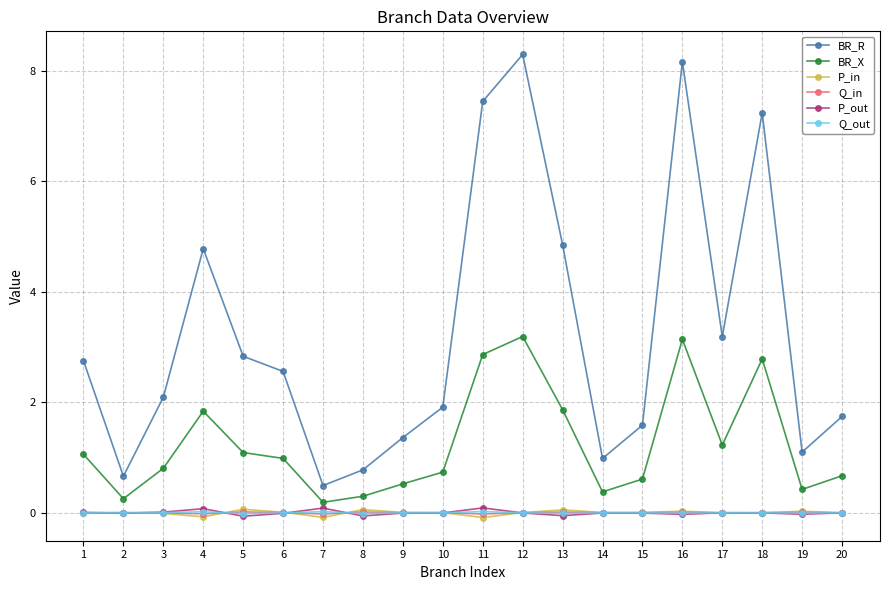

How many categories are shown in the chart?

20